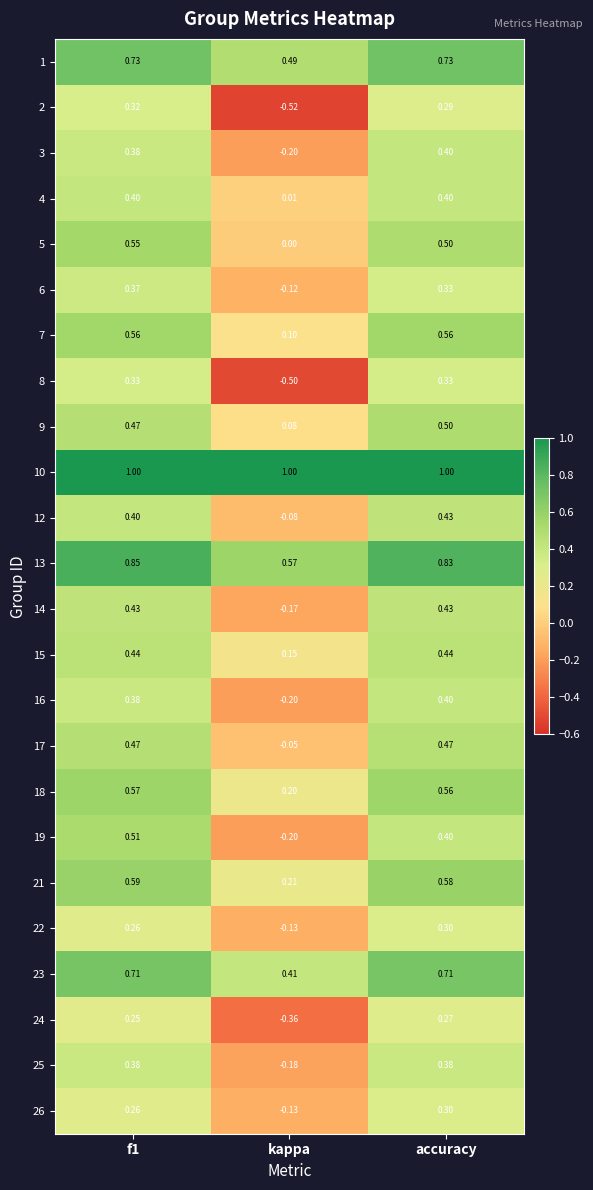

At which label does 13 reach its minimum?

kappa